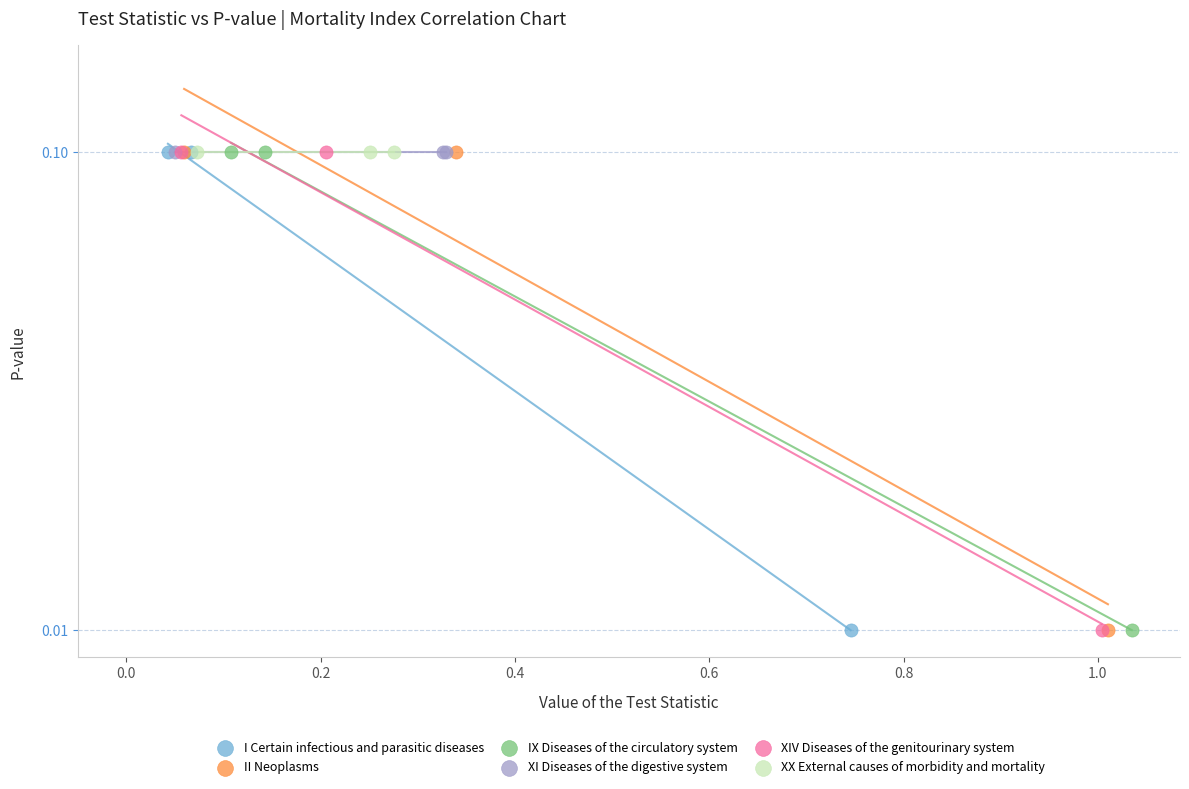

What are all the series names shown in the legend?

I Certain infectious and parasitic diseases, II Neoplasms, IX Diseases of the circulatory system, XI Diseases of the digestive system, XIV Diseases of the genitourinary system, XX External causes of morbidity and mortality